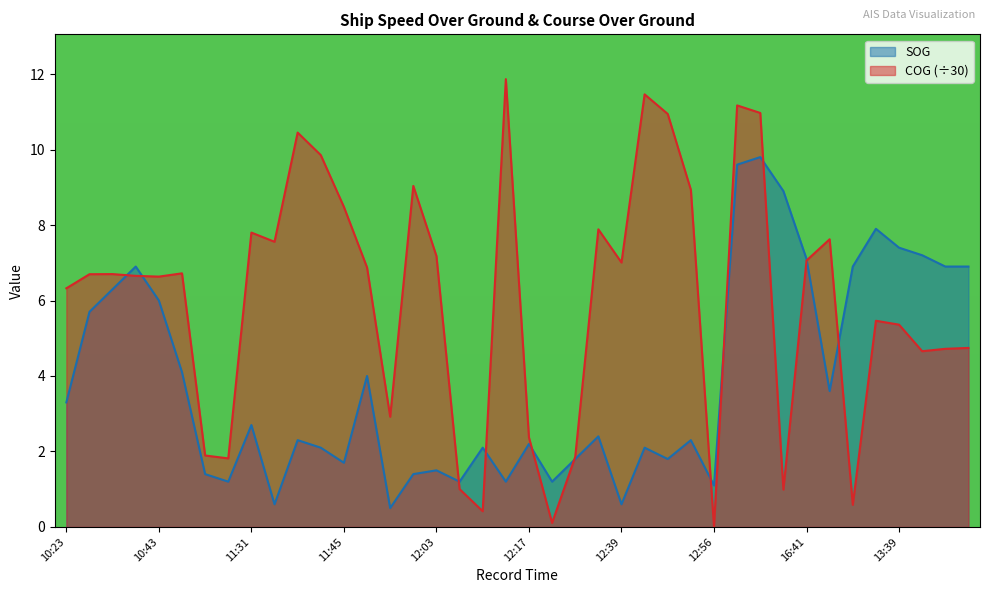

Which label corresponds to the smallest value in the chart?

12:56